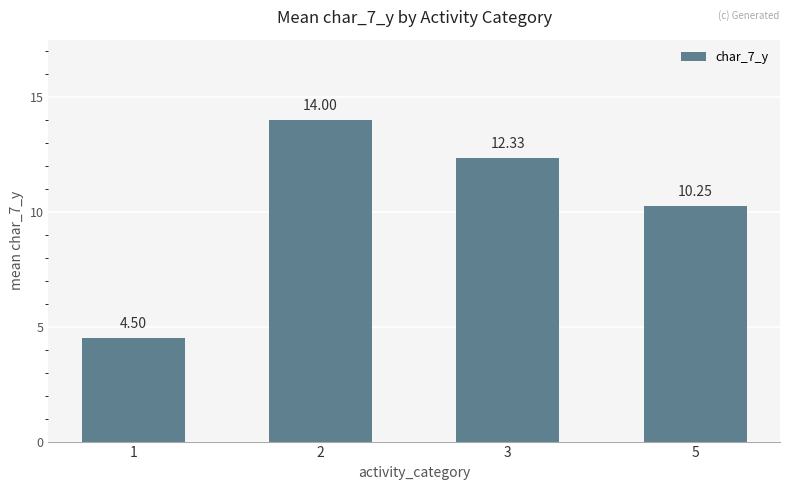

Count the number of values greater than 12.

2